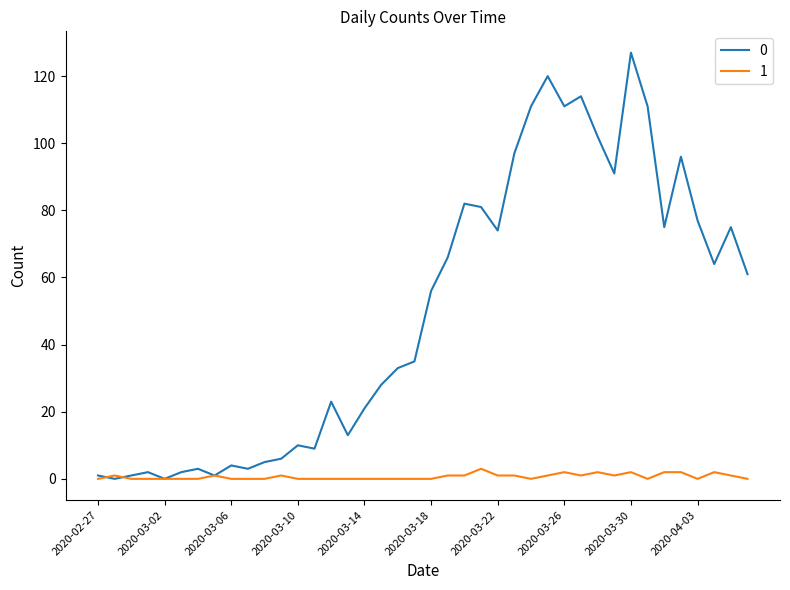

List the series in order of their peak value, lowest first.

1, 0